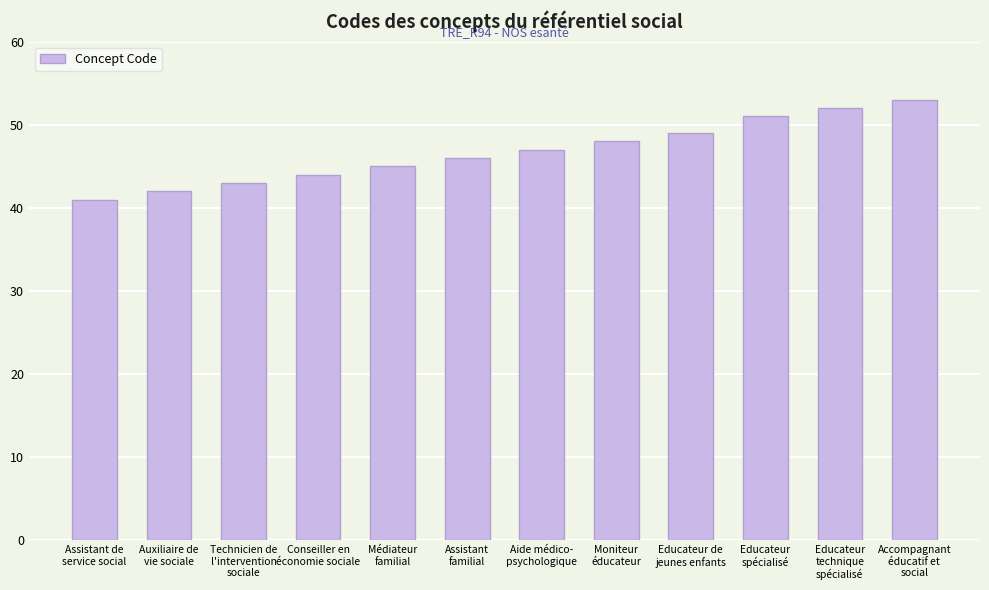

What is the ratio of the value at Educateur de
jeunes enfants to the value at Assistant de
service social?

1.2